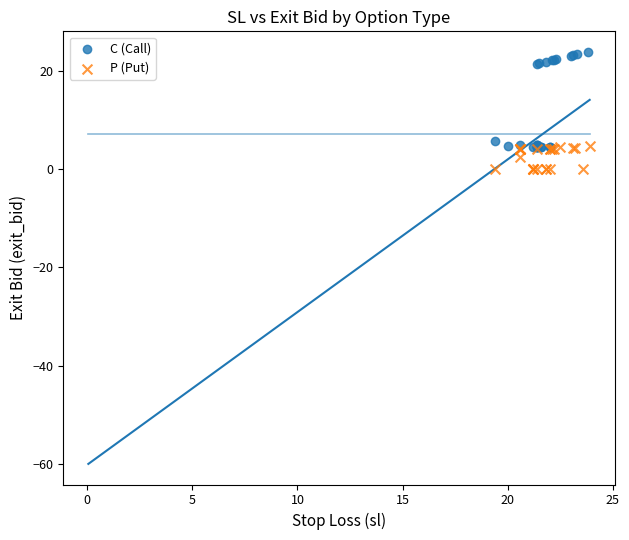

Which series contains the lowest Y value?

P (Put)